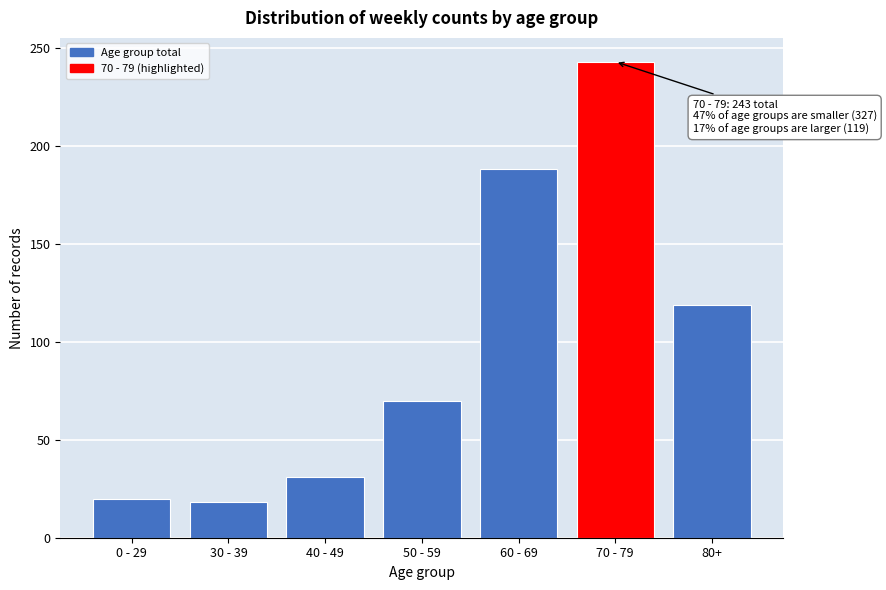

Reading left to right, list all the values displayed in this chart.

20	18	31	70	188	243	119